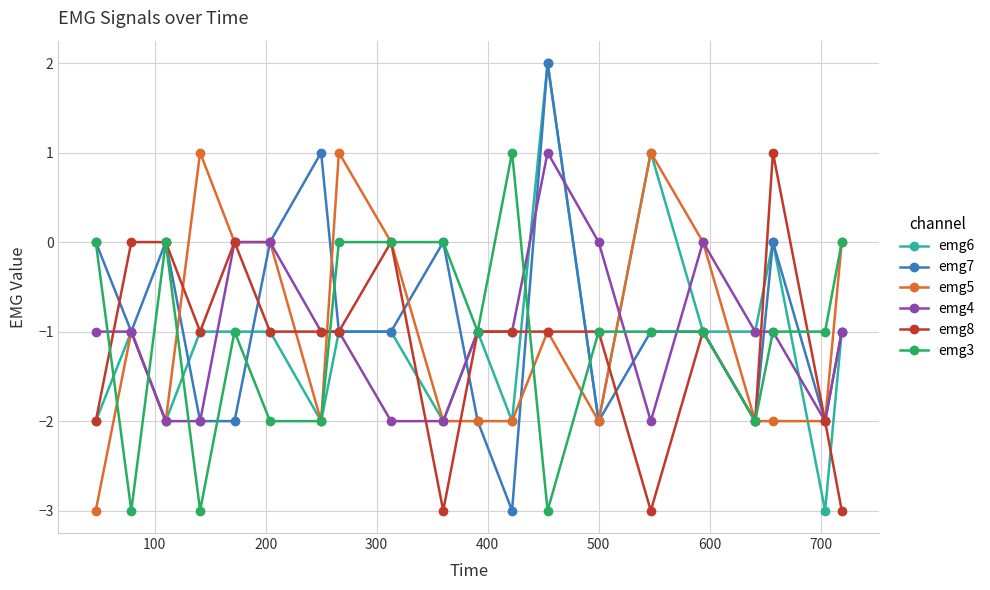

Which series has the largest total across all categories?

emg7